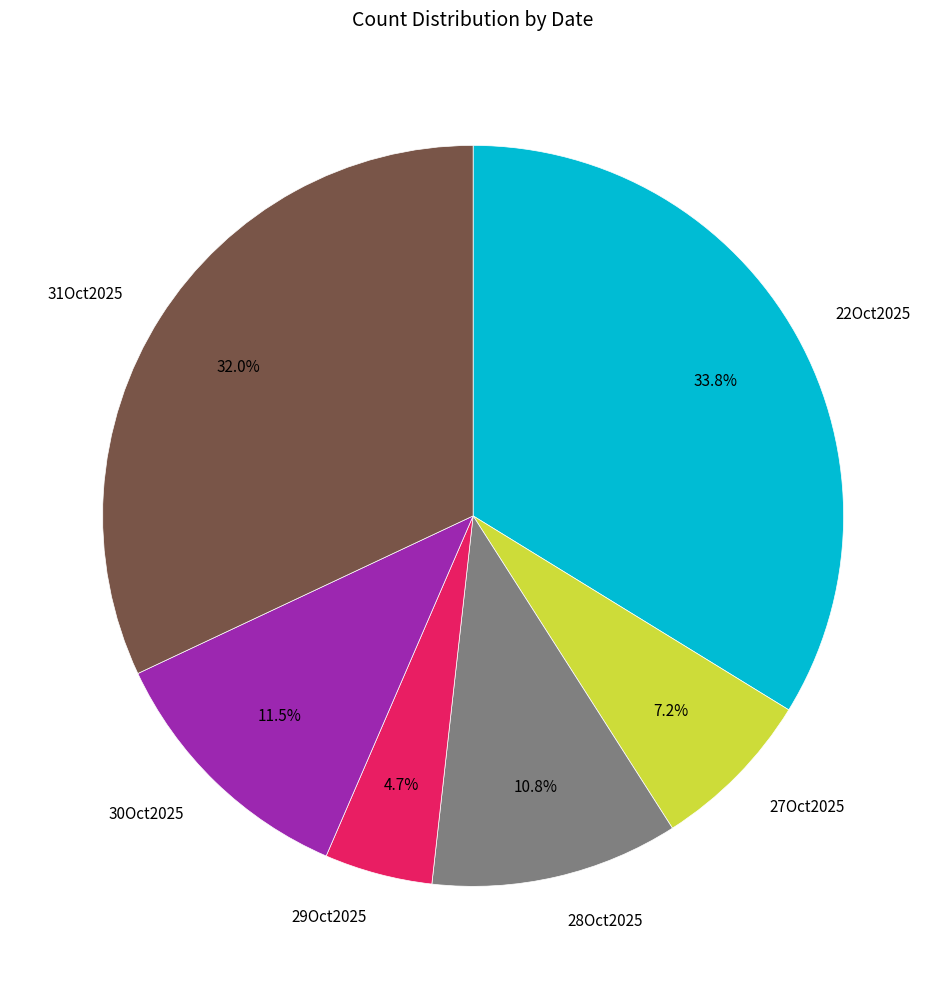

To the nearest percent, what is the difference between the 22Oct2025 and 29Oct2025 slice percentages?

29%